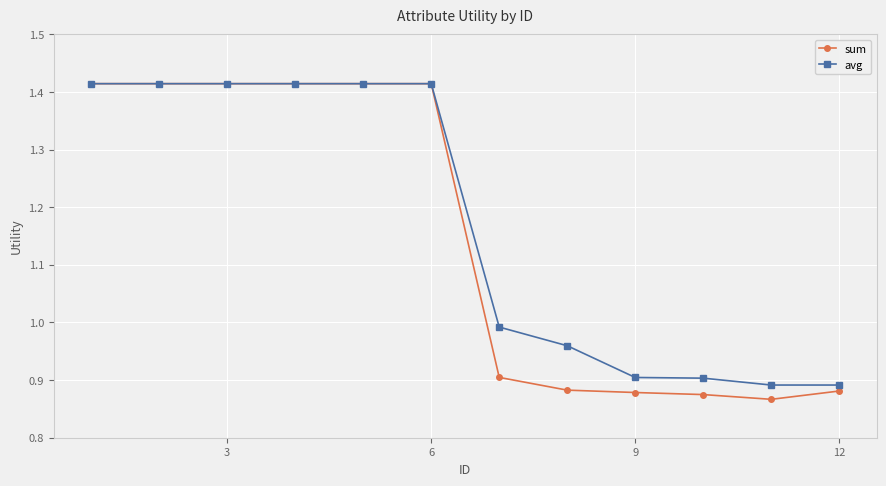

At how many categories does at least one series exceed 1?

6